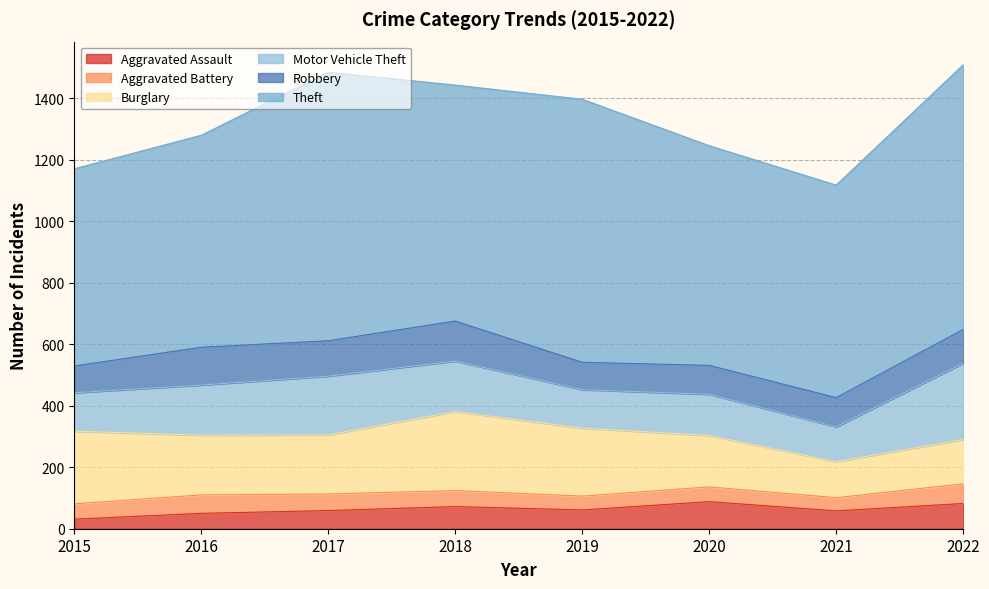

Does the chart display data point markers on the line(s)?

No